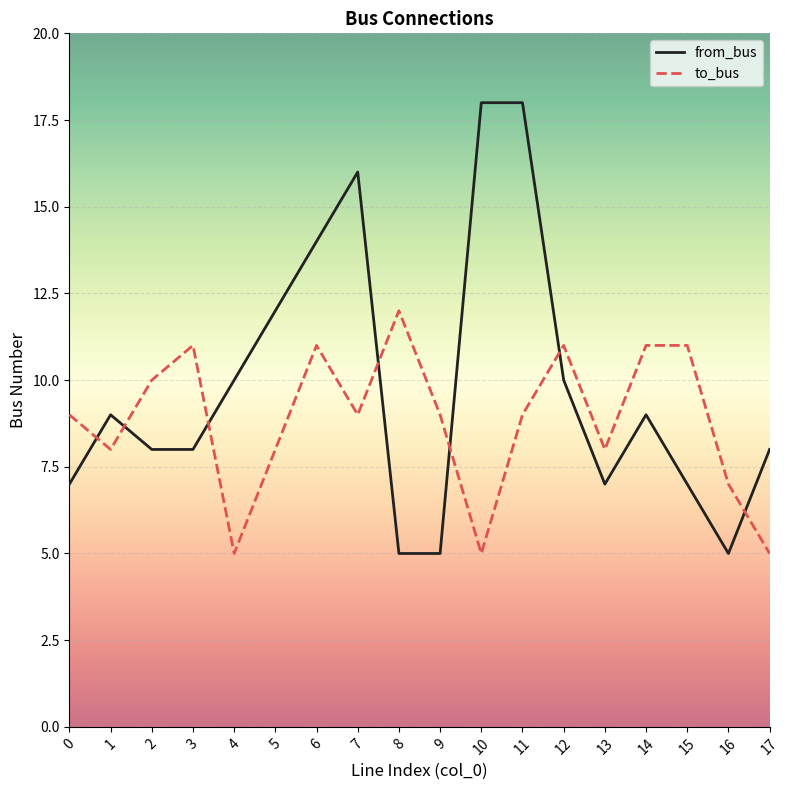

Is it true that from_bus equals 1 at 8?

False